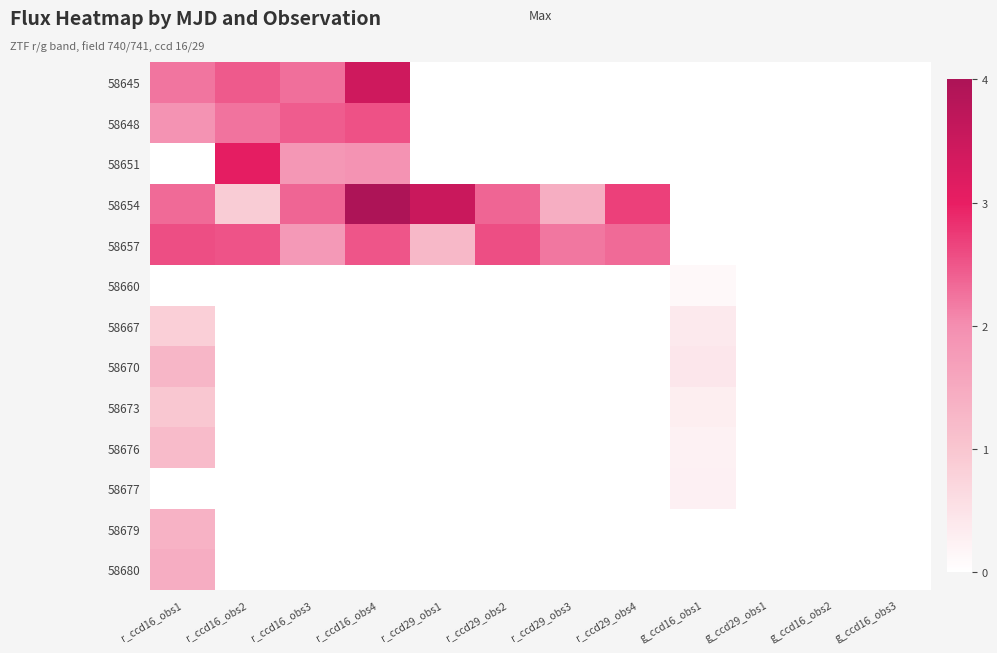

Count the number of categories in the chart.

12